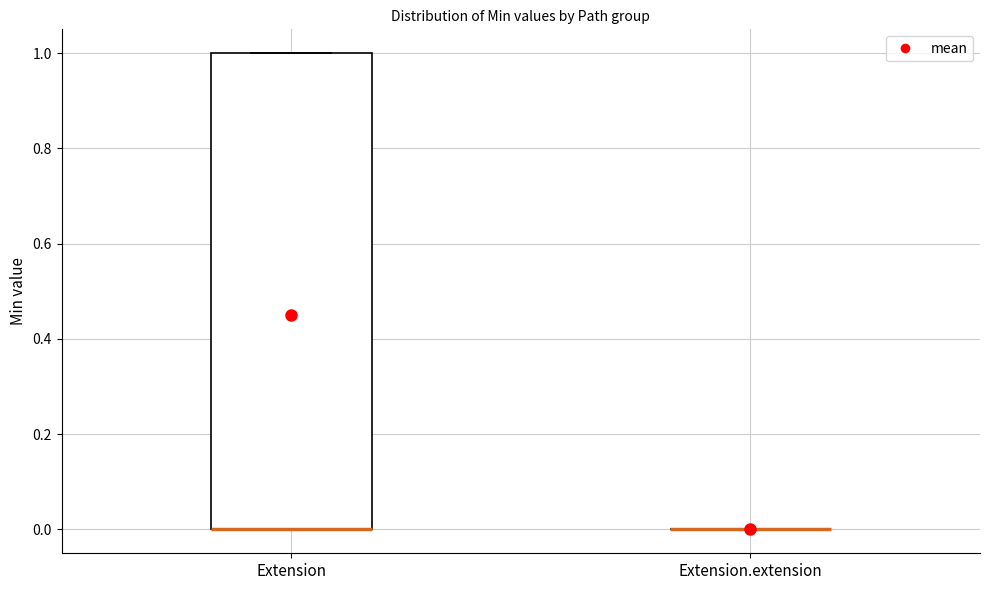

Reading left to right, read every box against the y-axis: the position of its median line, the range the box covers, and the ends of its whiskers. The values are not printed on the chart, so give them approximately, as read against the axis.

Extension: median 0 (drawn on the box's lower edge), box 0 to 1, whiskers 0 to 1
Extension.extension: box collapsed to a line at 0, whiskers 0 to 0